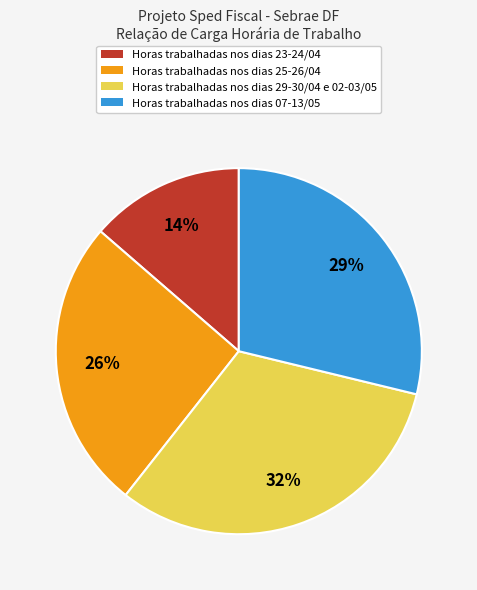

Combined, do Horas trabalhadas nos dias 23-24/04 and Horas trabalhadas nos dias 25-26/04 account for over 50%?

No